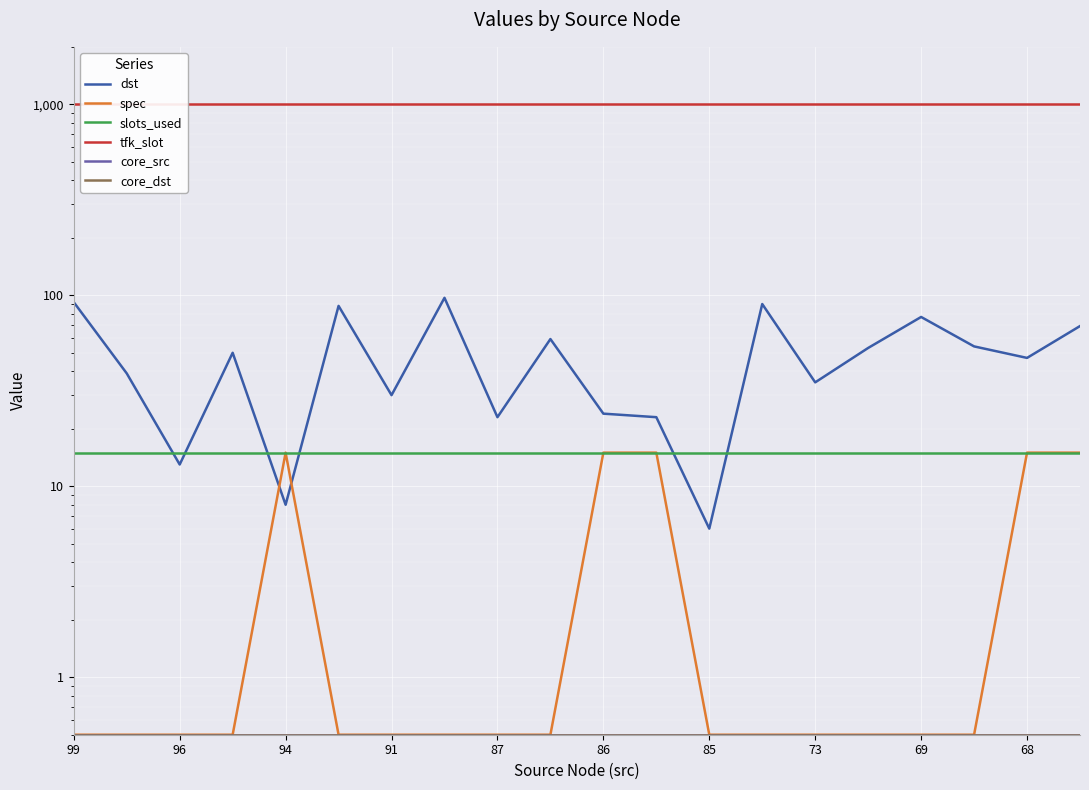

Is this an area chart (filled region under the line)?

No